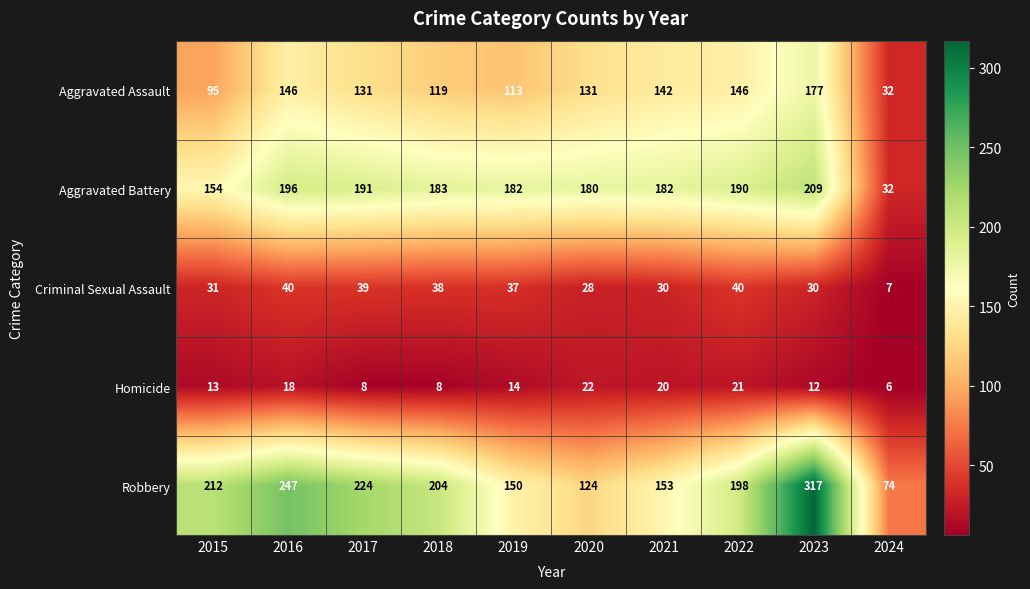

What is the difference between the highest and lowest values at 2019?

168